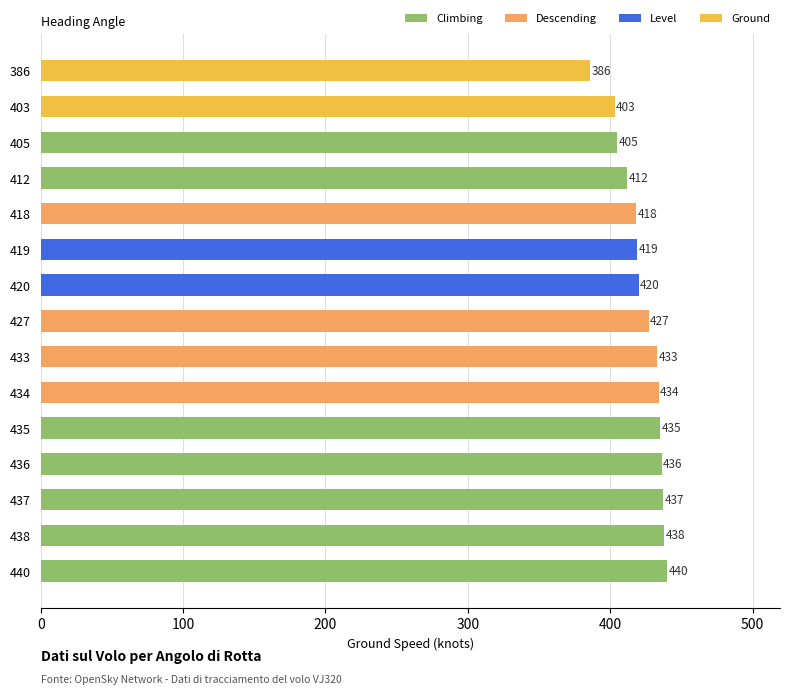

Reading bottom to top, list all the values displayed in this chart.

440	438	437	436	435	434	433	427	420	419	418	412	405	403	386